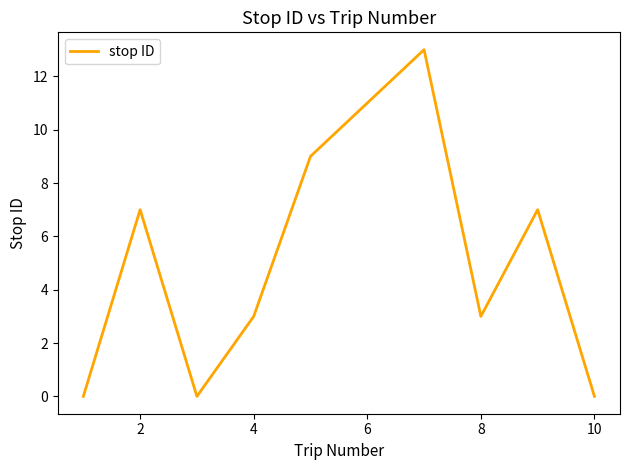

What is the greatest value displayed?

13